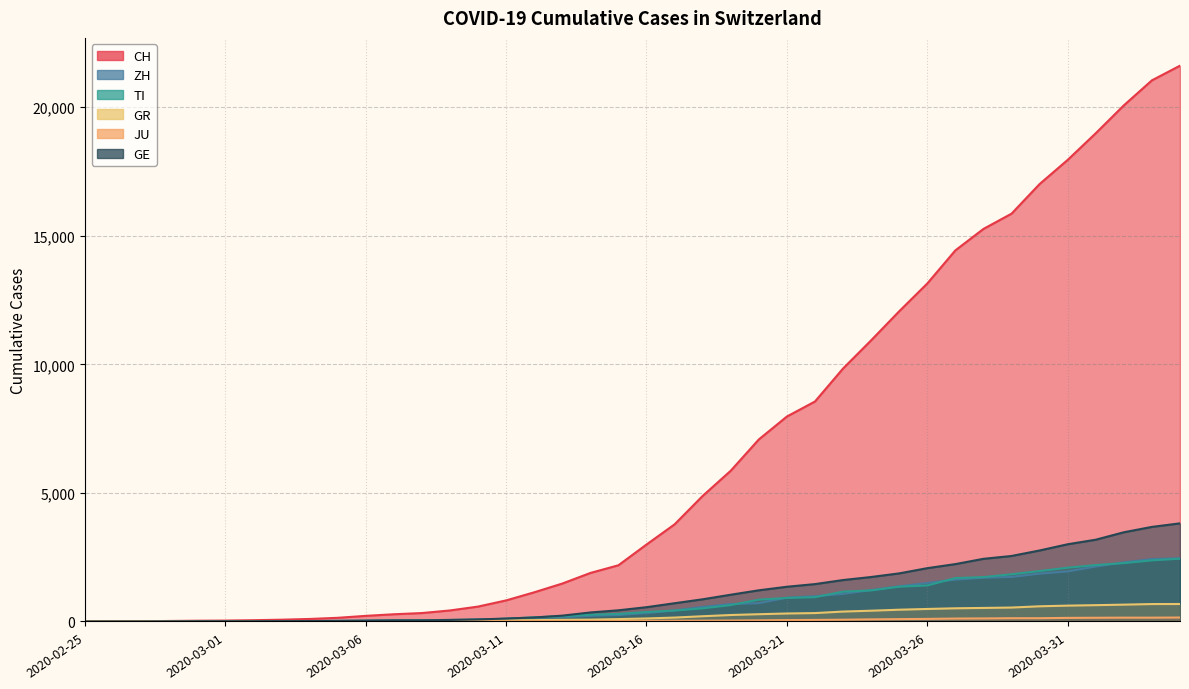

At 2020-03-06, list the series in order from largest to smallest.

CH, GE, ZH, TI, GR, JU